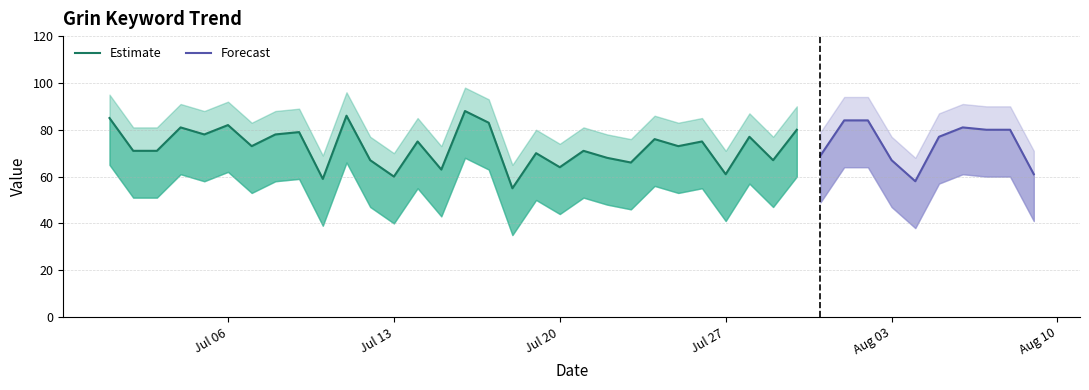

What is the average value of the lower series?

53